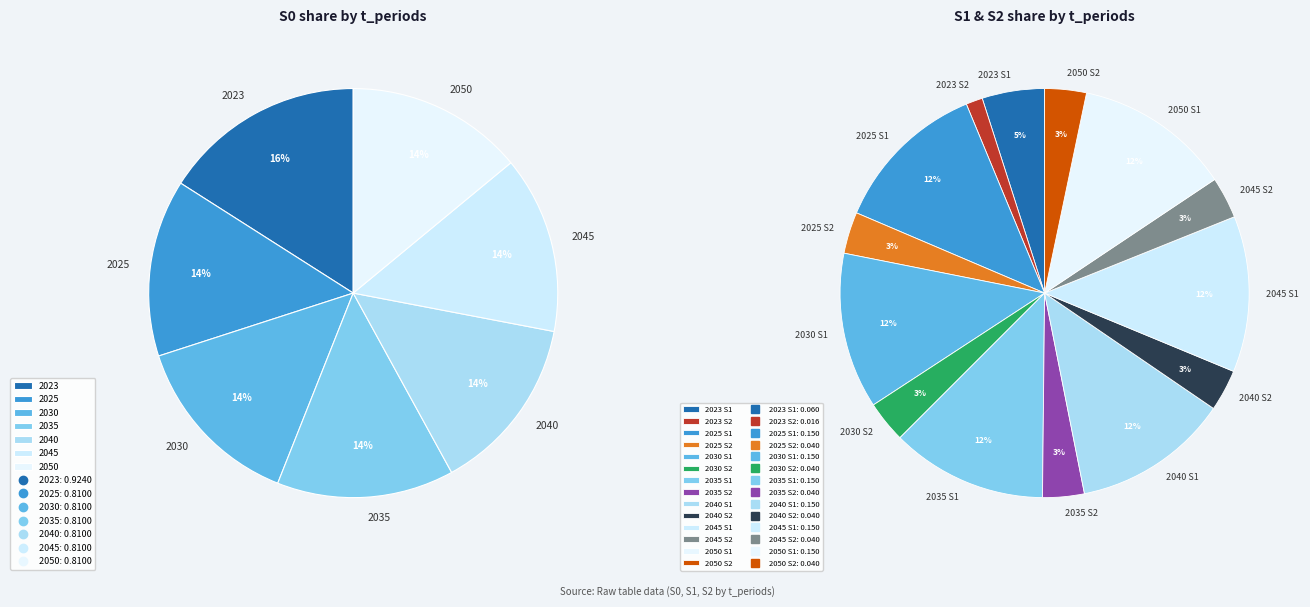

Does 2035 account for over 50% of the chart?

No